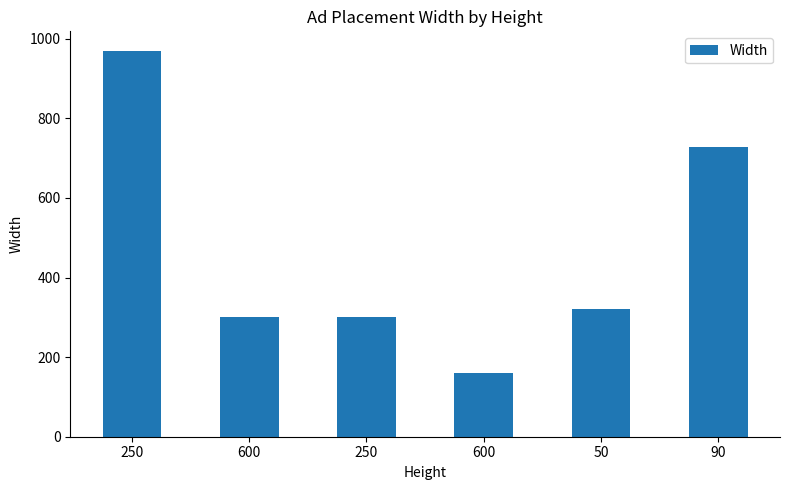

What is the change in value from 250 to 600?

-810